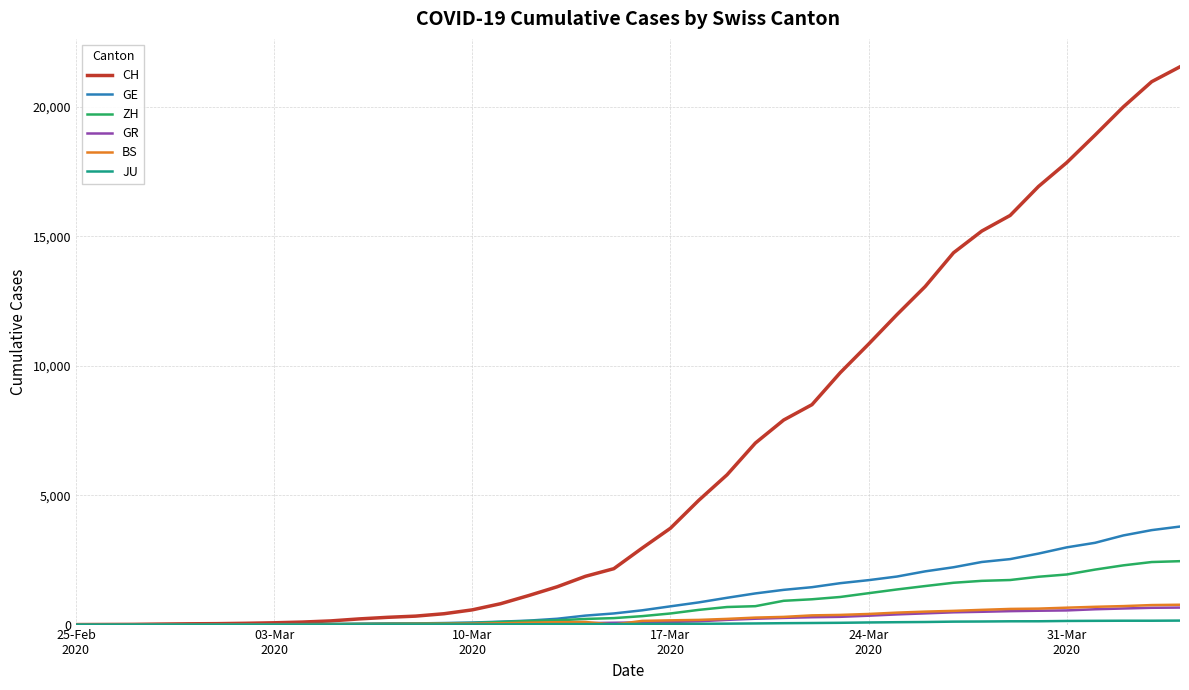

What is the highest value of the GE series?

3788